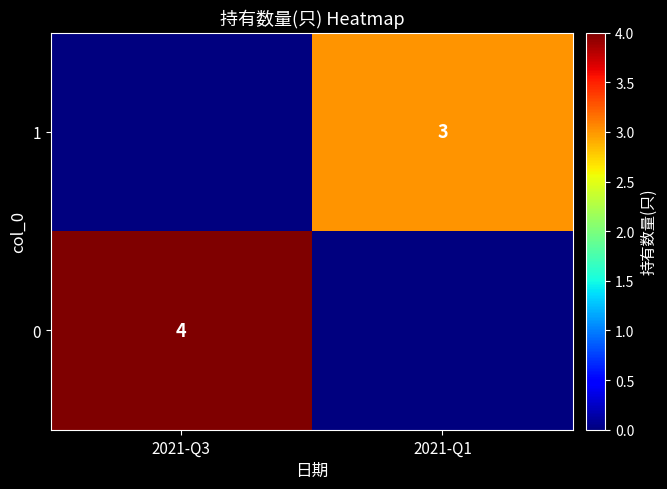

Which has a higher value, 2021-Q1 or 2021-Q3?

2021-Q3